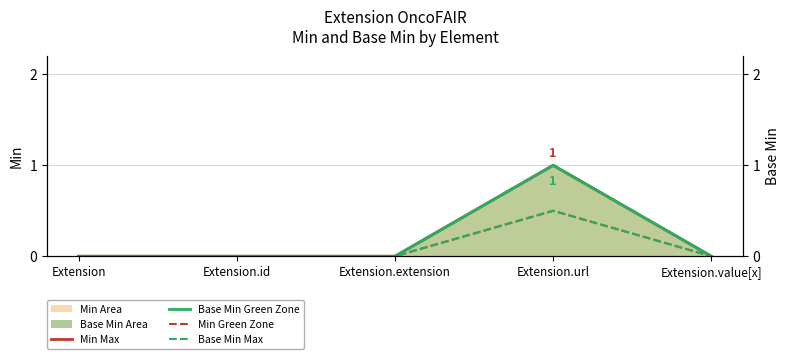

Which has a higher value, Extension.extension or Extension.value[x]?

Extension.extension